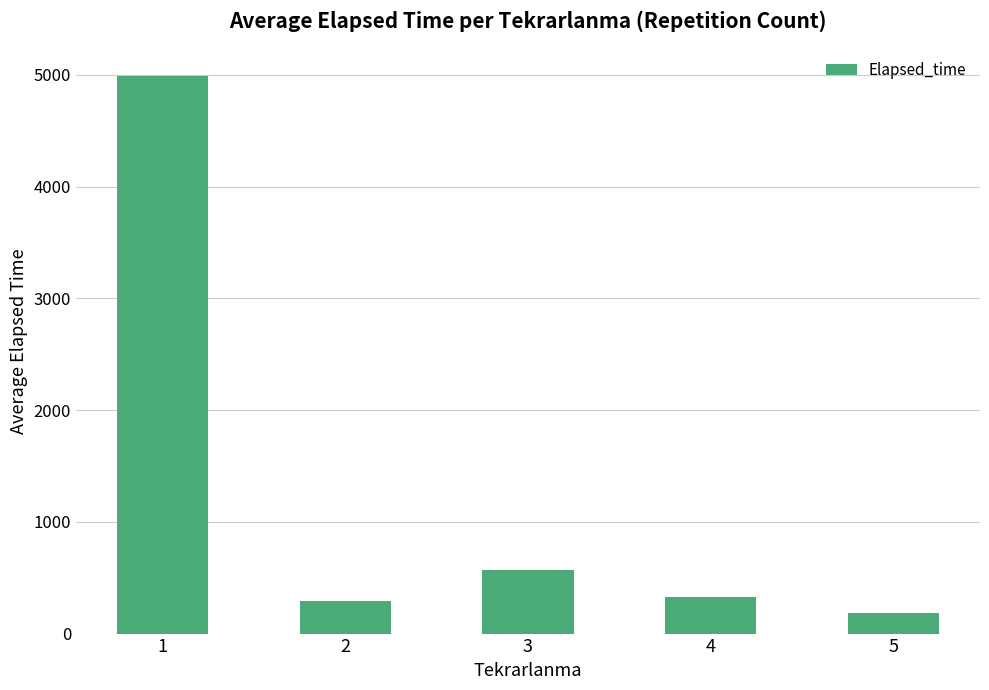

Is it true that the value at 3 is 967.6?

False